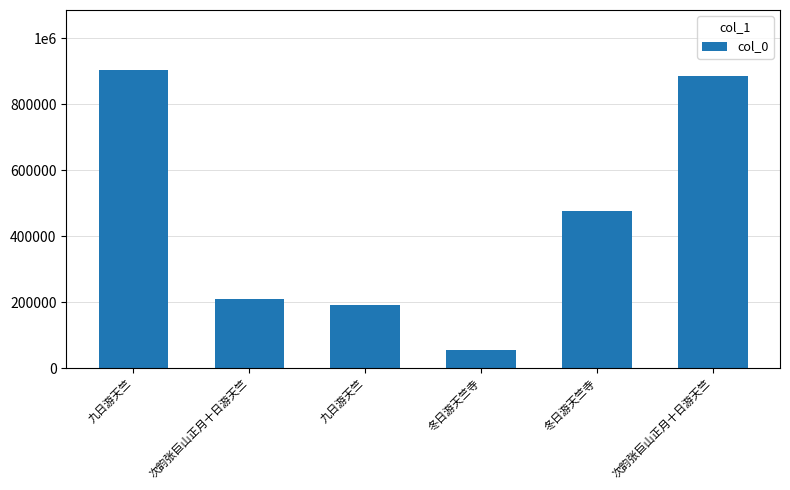

Does the chart contain stacked bars?

No